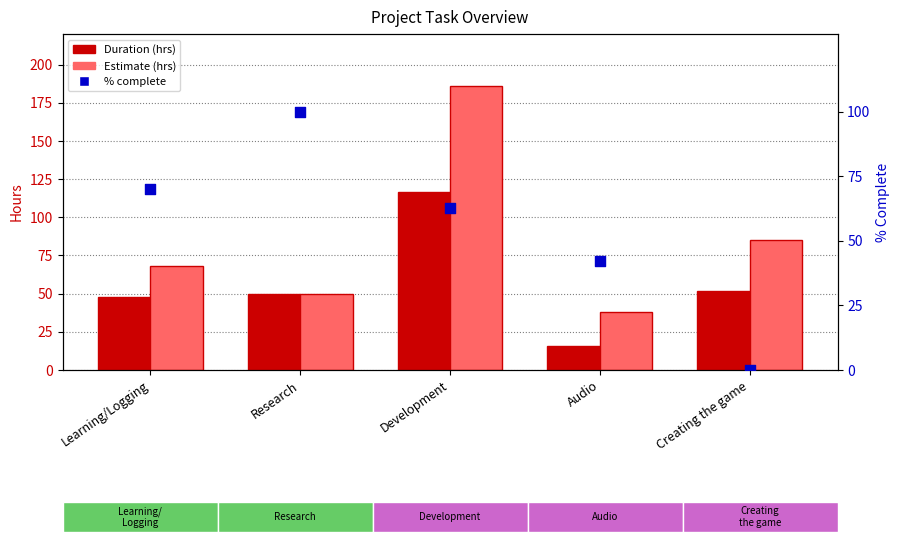

Which series has the widest spread of Y values?

Estimate (hrs)